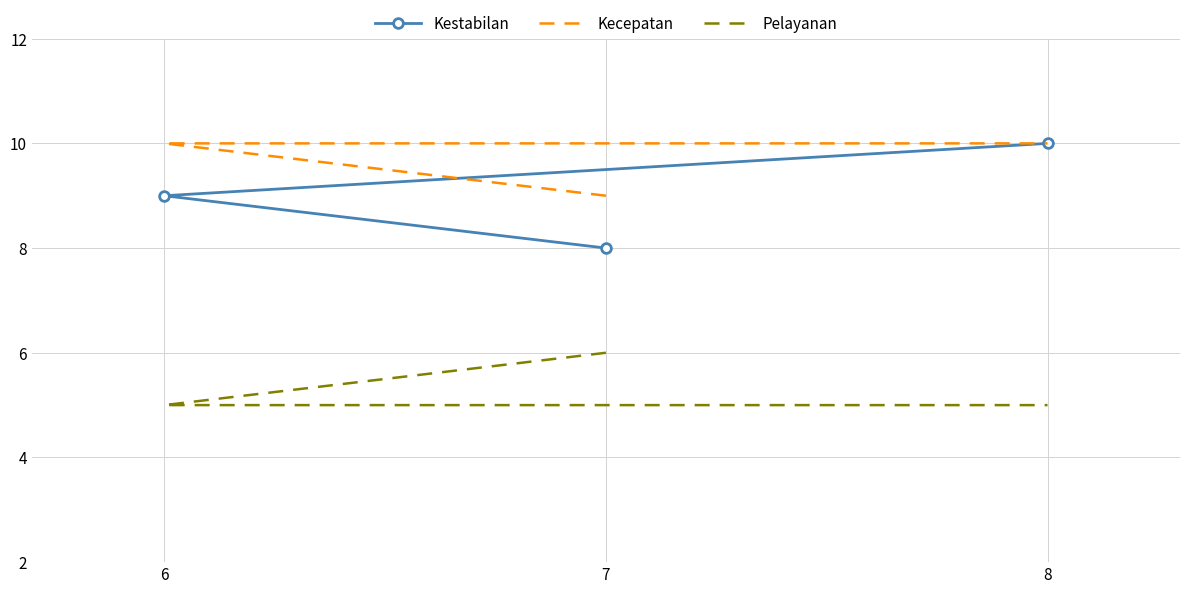

The Kecepatan series shows 4 at 7. True or false?

False